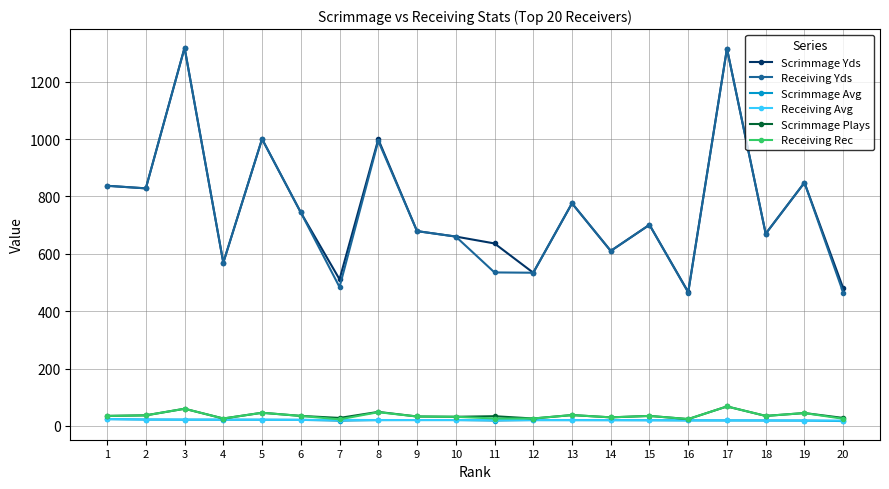

Is it true that Scrimmage Avg equals 17.1 at 20?

True